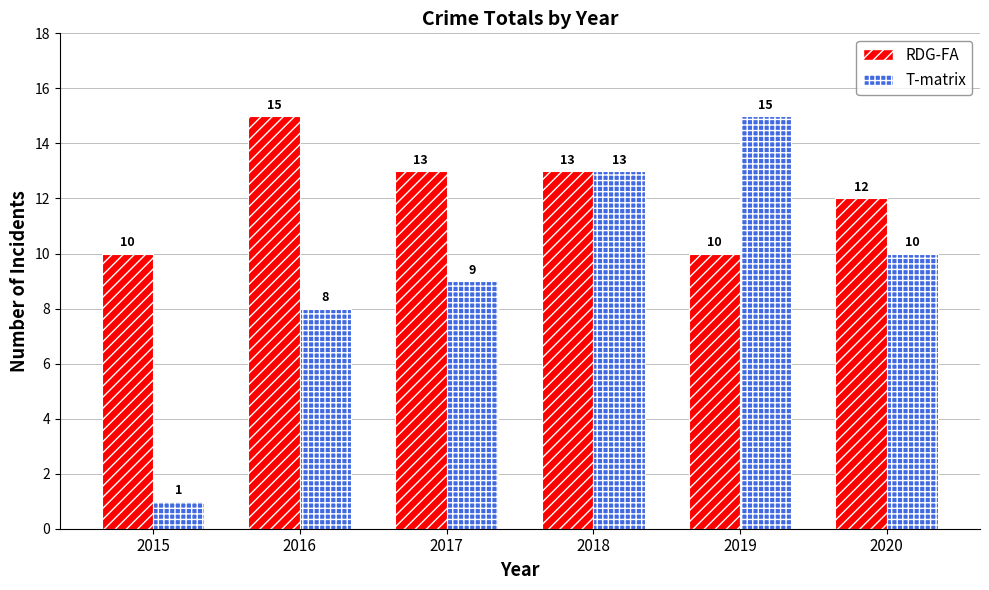

Which series has the largest total across all categories?

RDG-FA